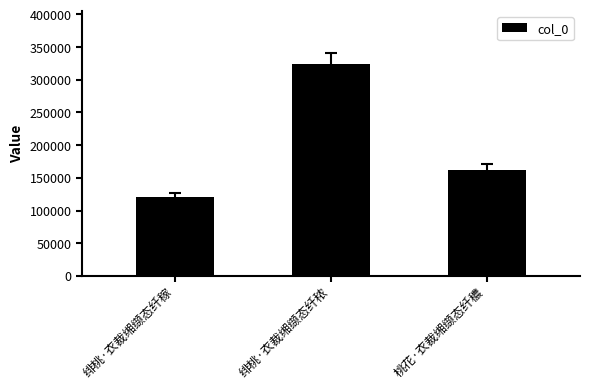

The chart shows a value of 324451 at 绯桃·衣裁缃缬态纤秾. True or false?

True